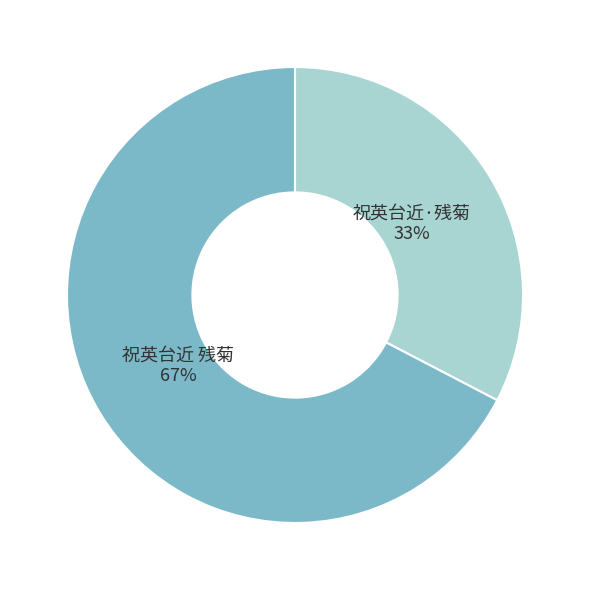

To the nearest percent, what percentage of the pie is 祝英台近·残菊?

33%